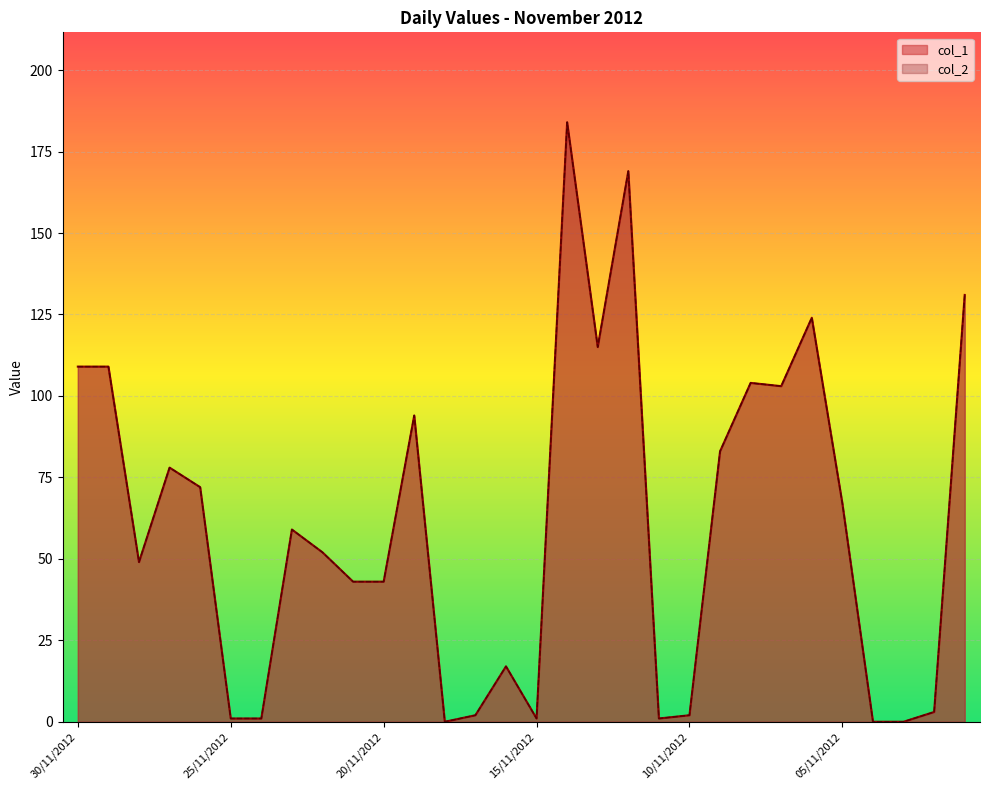

At how many categories does at least one series exceed 162?

2